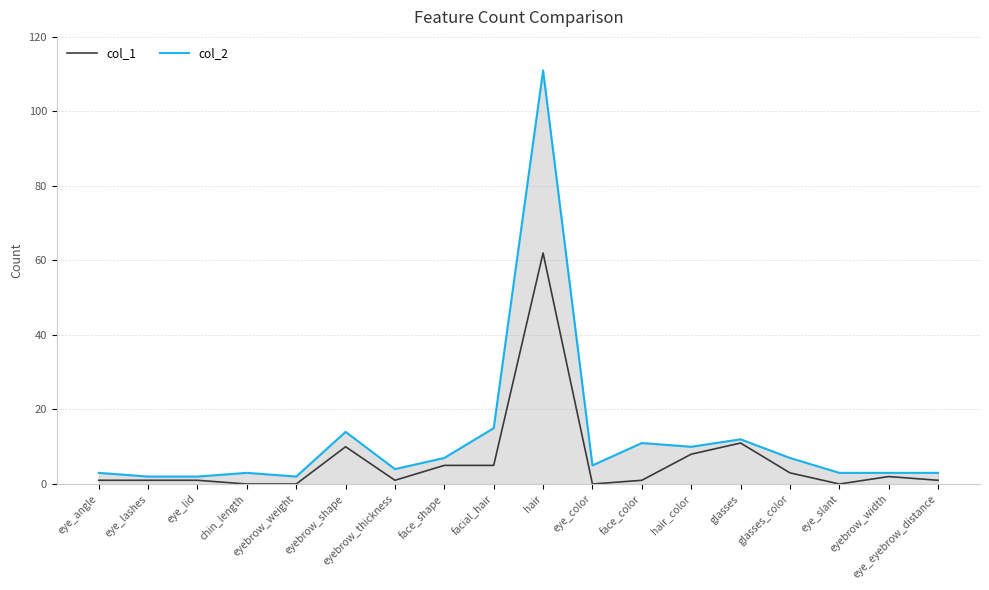

At which label does col_1 reach its peak?

hair